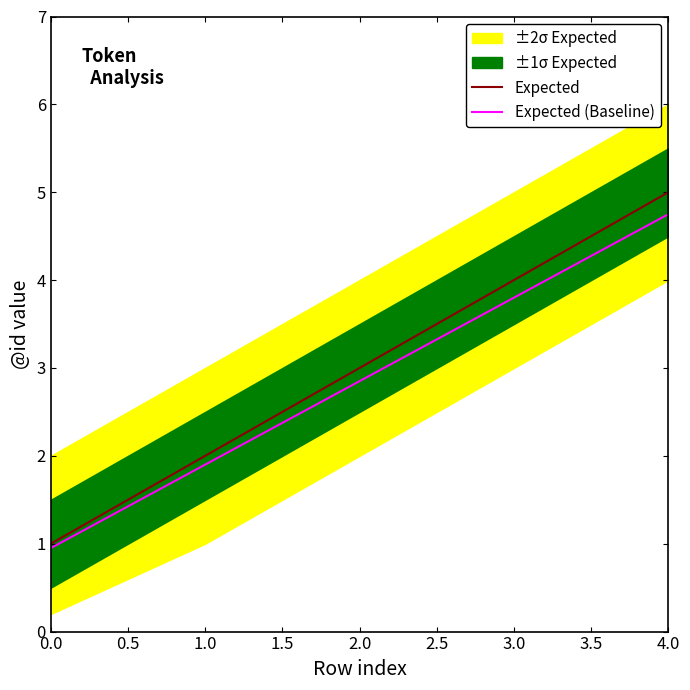

List the labels in order of Expected value, smallest first.

0.0, 1.0, 2.0, 3.0, 4.0